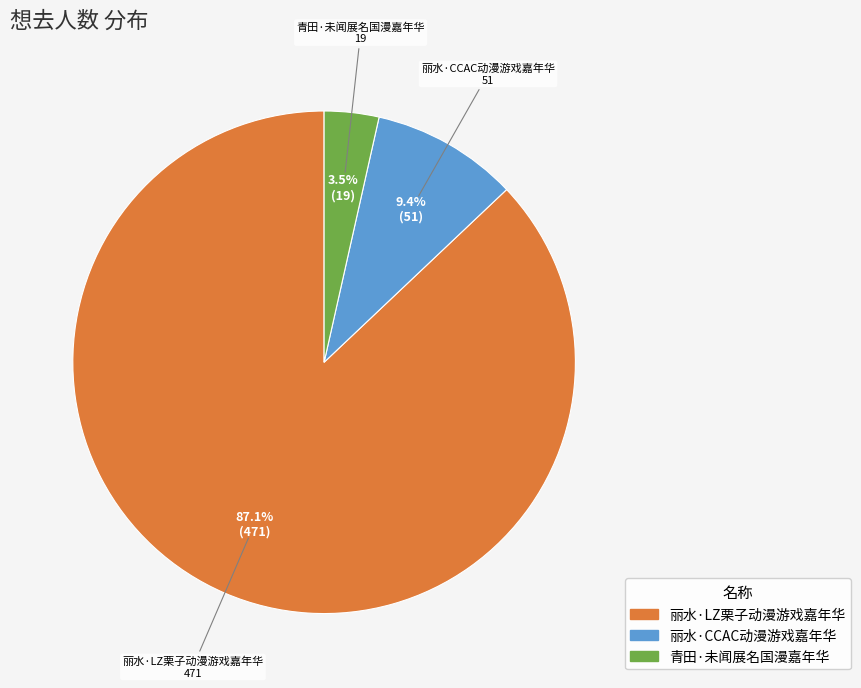

What is the largest slice in the pie chart?

丽水·LZ栗子动漫游戏嘉年华